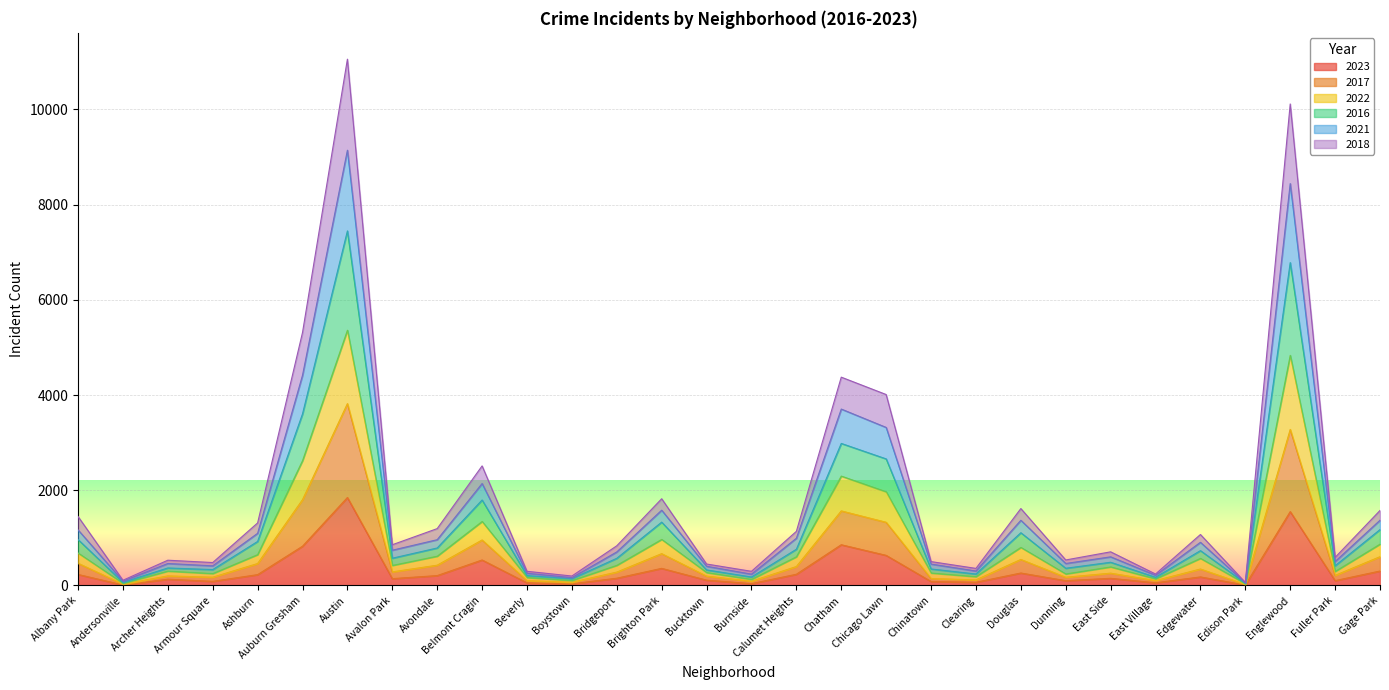

True or false: 2022 has more than 0 points higher than both neighbors.

True